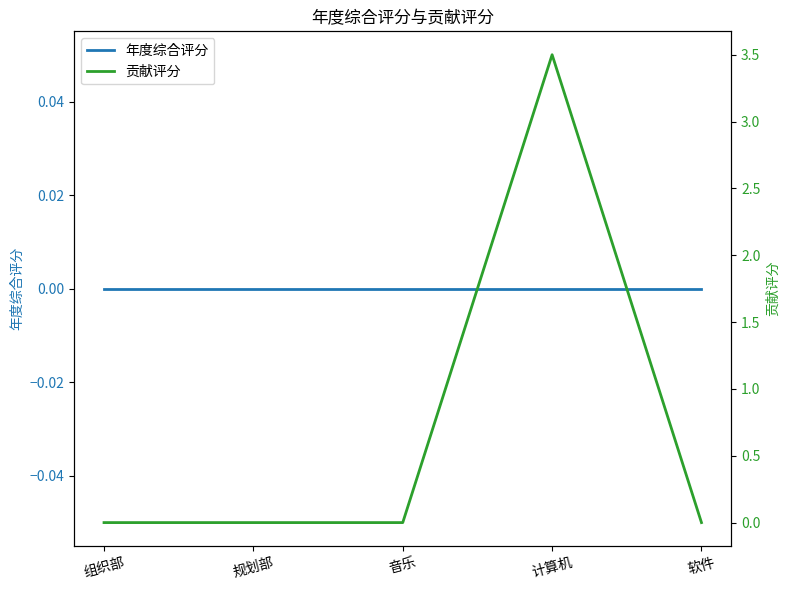

How many lines are shown in the chart?

2